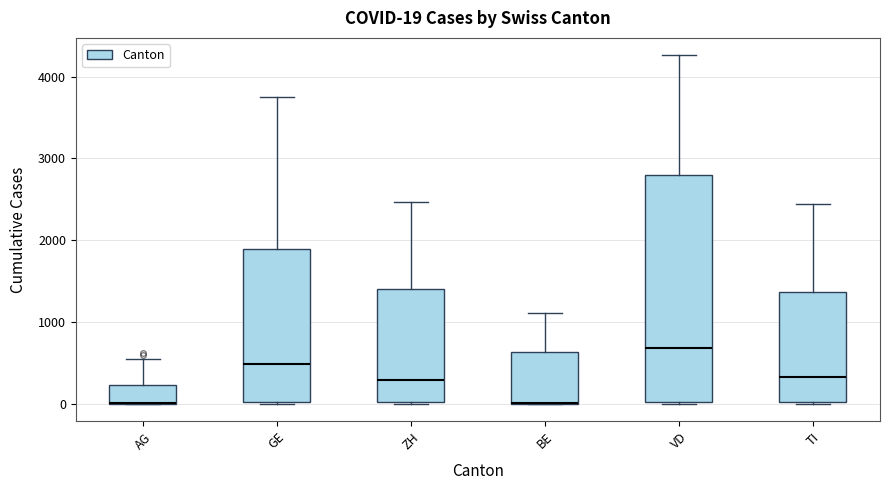

Which box is the tallest, from its lower edge to its upper edge?

VD